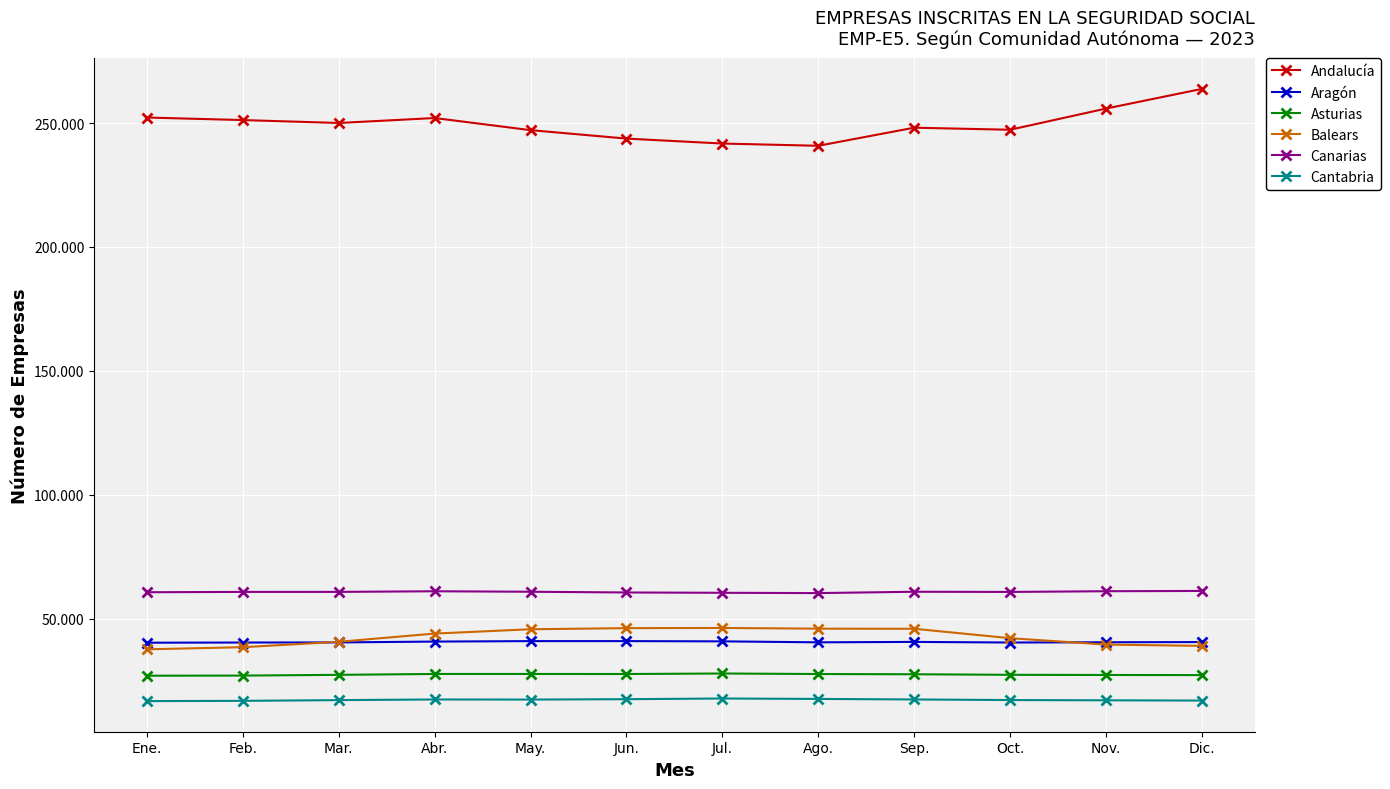

True or false: Balears and Andalucía cross at least once.

False